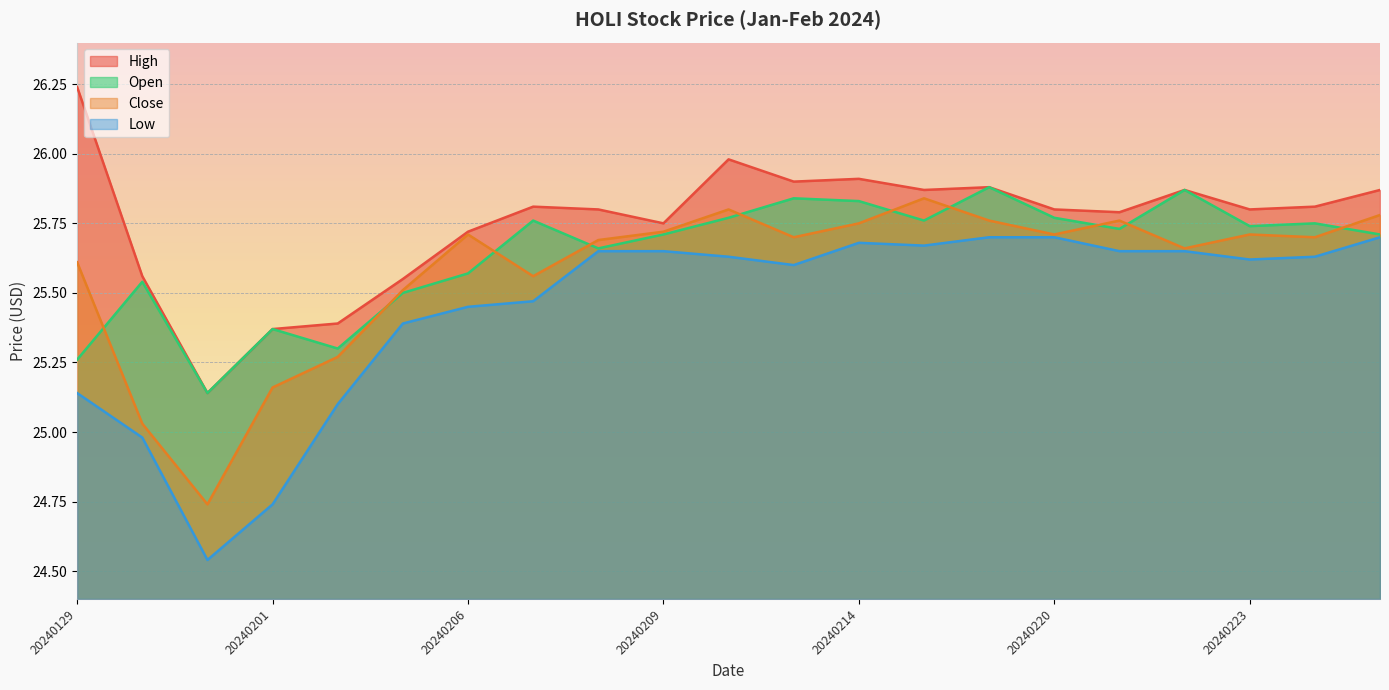

What is the total value across all series at 20240220?

103.0